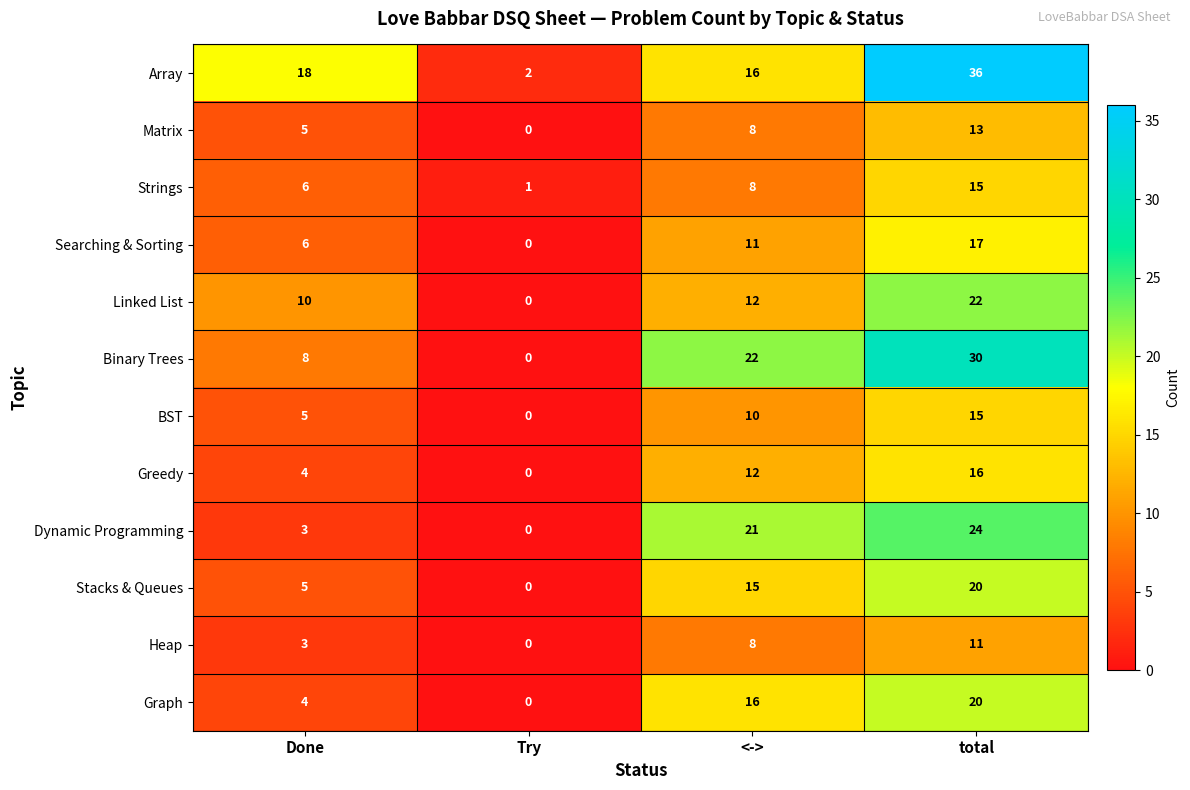

At which category does the chart reach its peak across all series?

total